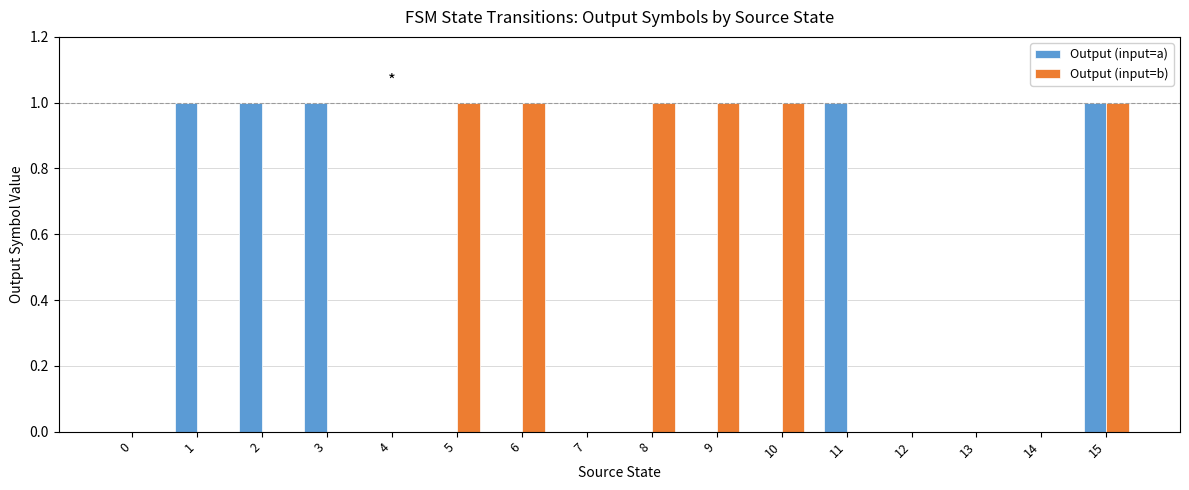

Are the bars horizontal?

No